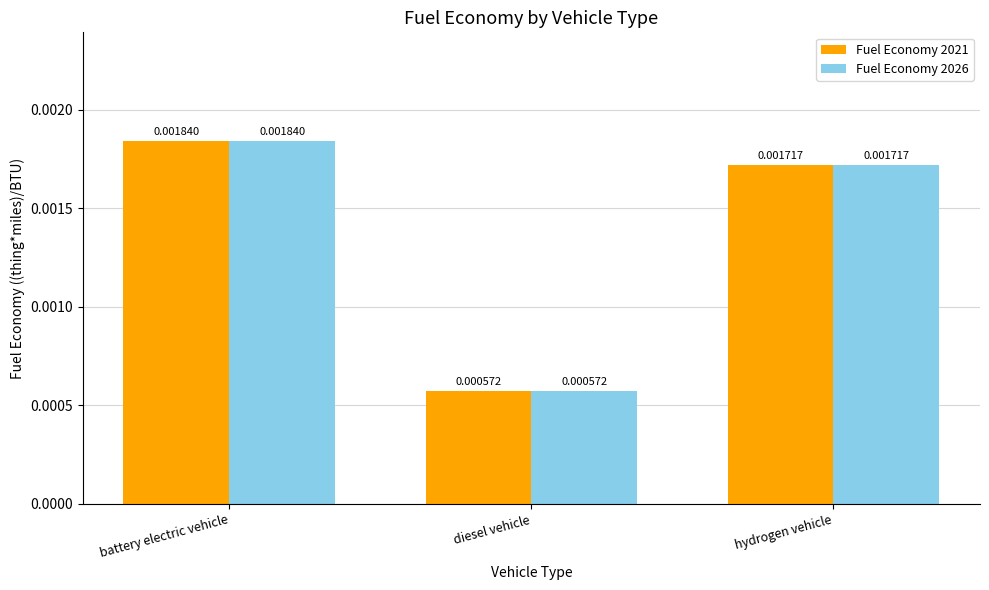

At how many categories does at least one series exceed 0?

3